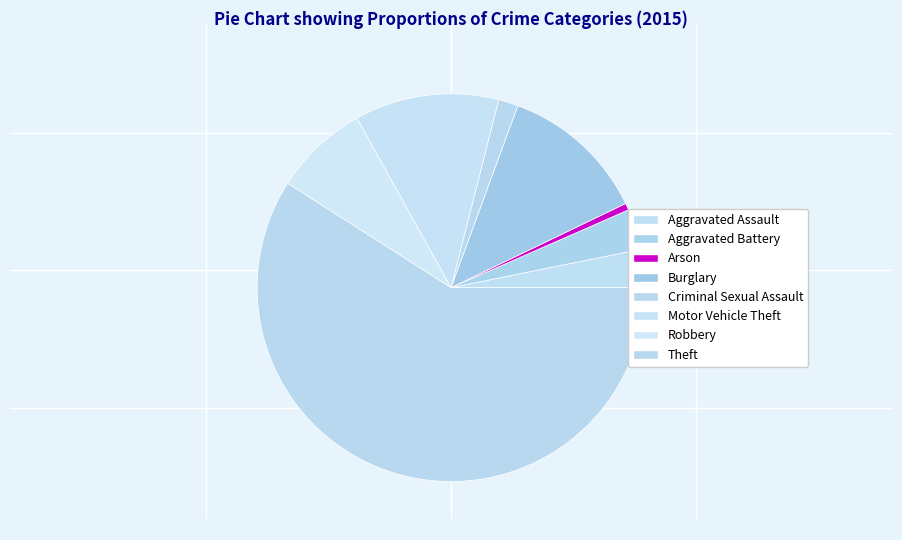

Is Burglary the majority of the pie?

No